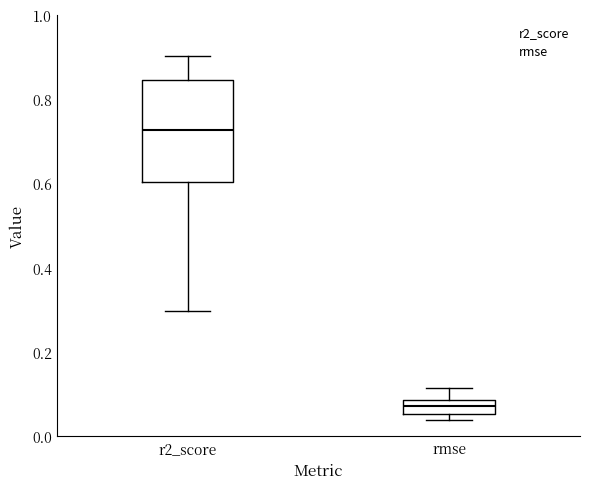

Reading left to right, read every box against the y-axis: the position of its median line, the range the box covers, and the ends of its whiskers. The values are not printed on the chart, so give them approximately, as read against the axis.

r2_score: median 0.72, box 0.60 to 0.84, whiskers 0.30 to 0.90
rmse: median 0.08 (inside the box), box 0.06 to 0.08, whiskers 0.04 to 0.12